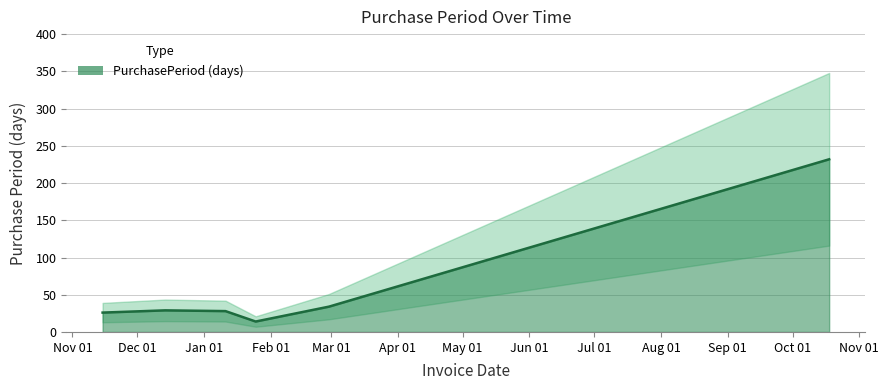

What is the change in value from 2017-01-25 to 2017-10-18?

+218